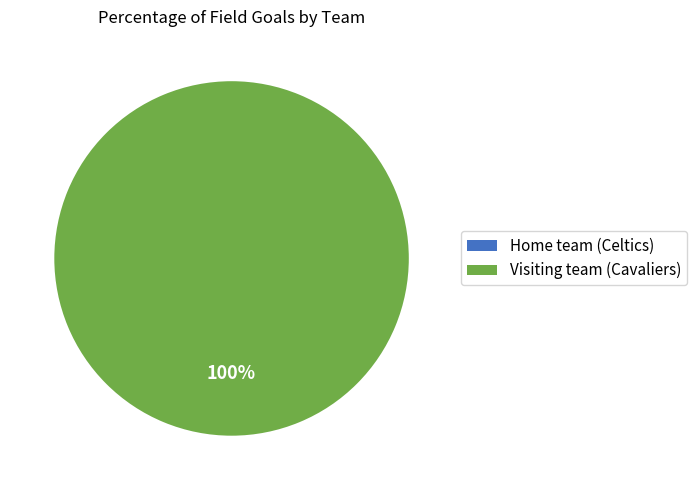

What is the majority slice?

Visiting team (Cavaliers)